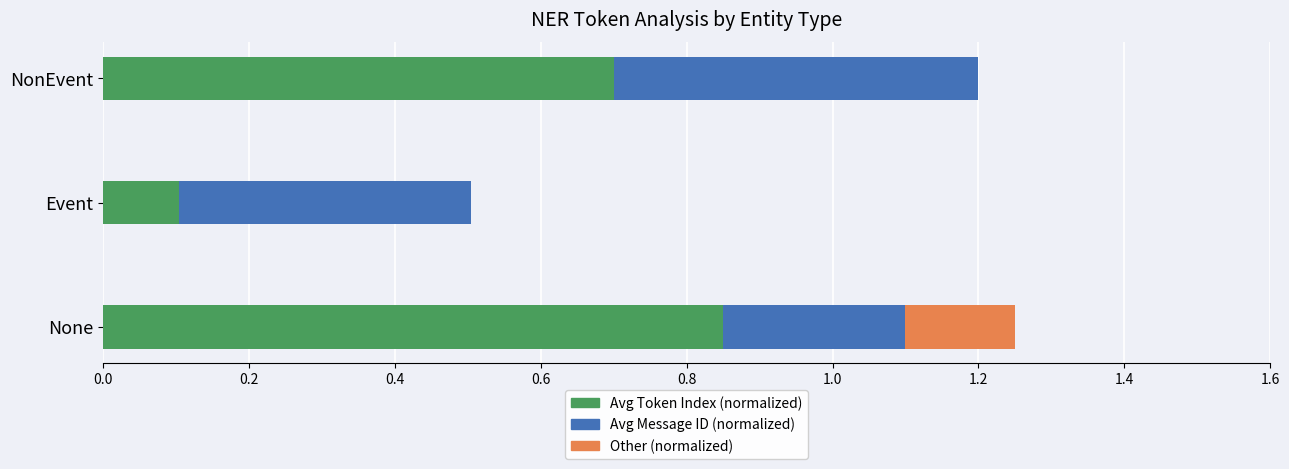

What are all the series names shown in the legend?

Avg Token Index (normalized), Avg Message ID (normalized), Other (normalized)